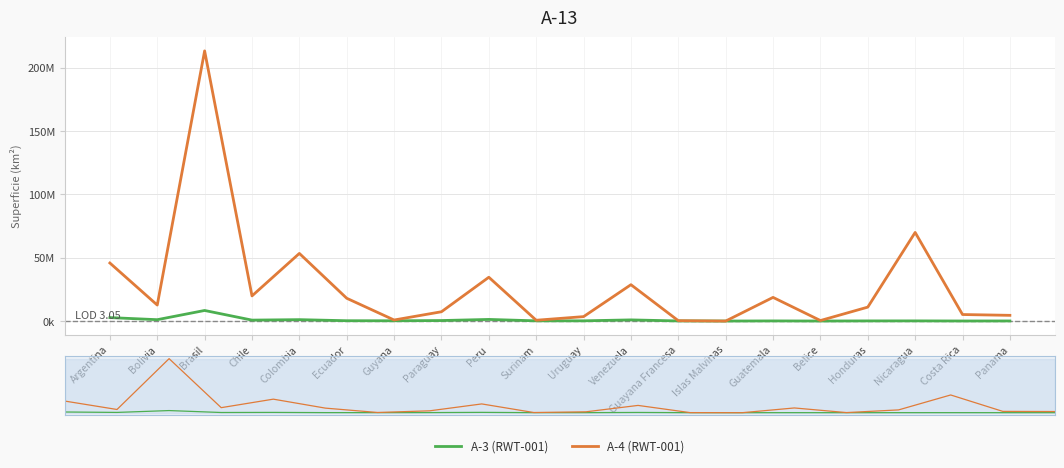

How many interior local peaks does the A-3 (RWT-001) series have?

6